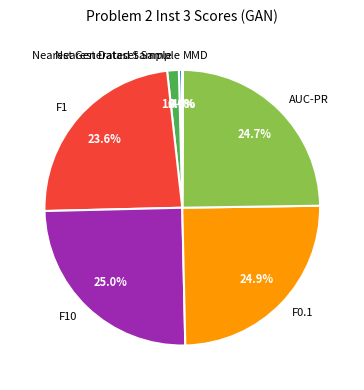

Combined, what portion of the pie is Nearest Dataset Sample and AUC-PR?

25.1%